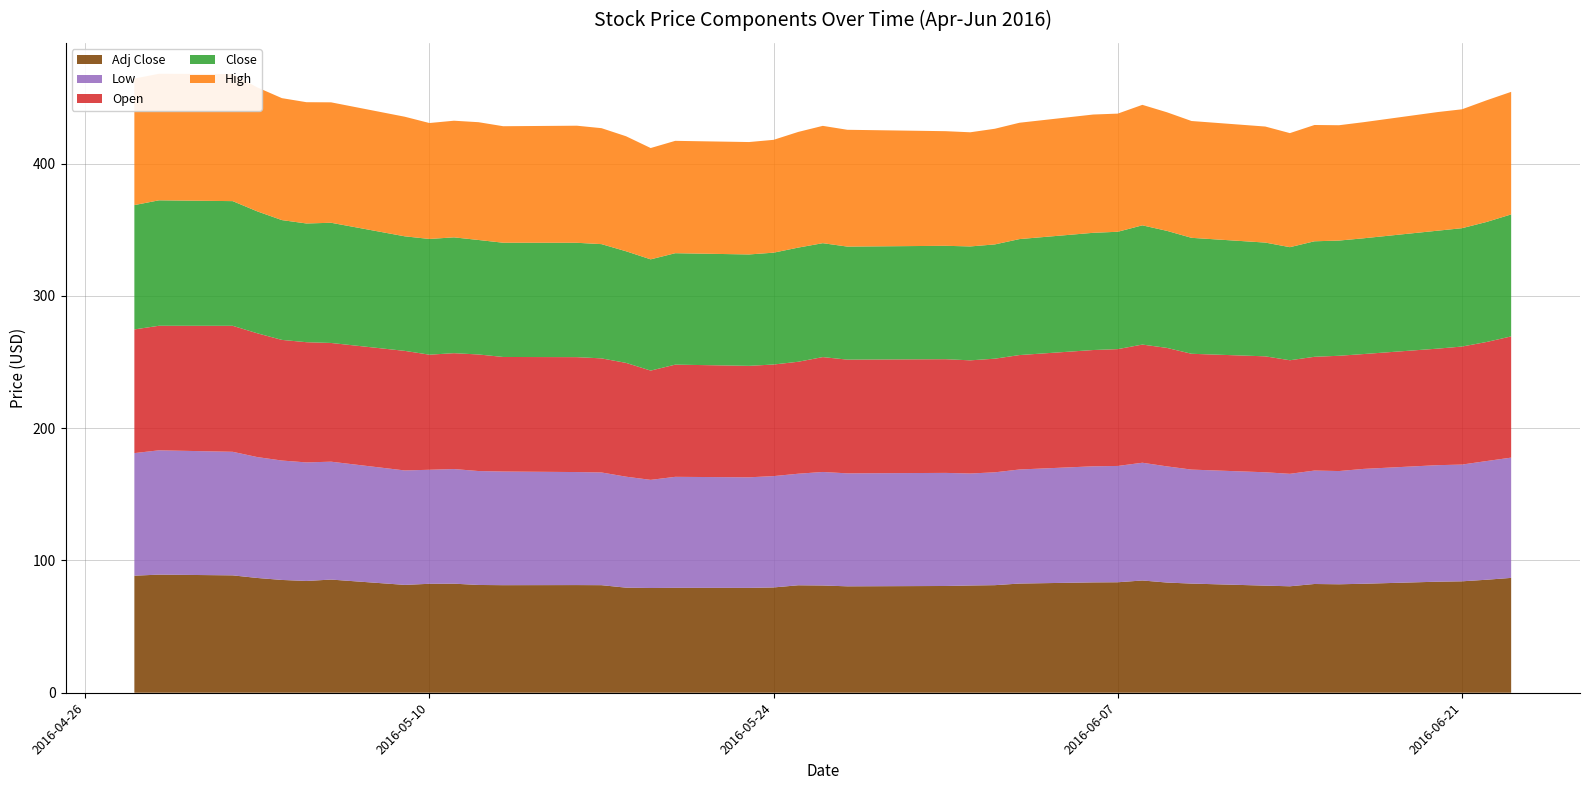

Reading left to right, extract all data points from this chart.

Low: 2016-04-28=92.7	2016-04-29=94.0	2016-05-02=93.4	2016-05-03=91.4	2016-05-04=90.3	2016-05-05=89.6	2016-05-06=89.1	2016-05-09=86.5	2016-05-10=86.2	2016-05-11=86.7	2016-05-12=86.1	2016-05-13=85.9	2016-05-16=85.4	2016-05-17=85.2	2016-05-18=83.9	2016-05-19=81.7	2016-05-20=83.9	2016-05-23=83.6	2016-05-24=84.2	2016-05-25=84.3	2016-05-26=85.8	2016-05-27=85.4	2016-05-31=85.5	2016-06-01=84.7	2016-06-02=85.3	2016-06-03=86.2	2016-06-06=87.7	2016-06-07=87.9	2016-06-08=89.0	2016-06-09=87.8	2016-06-10=86.2	2016-06-13=85.7	2016-06-14=85.0	2016-06-15=85.8	2016-06-16=85.6	2016-06-17=86.8	2016-06-20=88.1	2016-06-21=88.2	2016-06-22=89.7	2016-06-23=90.9
Open: 2016-04-28=93.5	2016-04-29=94.2	2016-05-02=95.2	2016-05-03=93.6	2016-05-04=91.2	2016-05-05=90.9	2016-05-06=89.7	2016-05-09=90.4	2016-05-10=87.0	2016-05-11=87.6	2016-05-12=88.1	2016-05-13=86.6	2016-05-16=86.9	2016-05-17=86.2	2016-05-18=86.0	2016-05-19=82.6	2016-05-20=84.8	2016-05-23=84.3	2016-05-24=84.3	2016-05-25=84.6	2016-05-26=86.8	2016-05-27=86.0	2016-05-31=85.9	2016-06-01=85.5	2016-06-02=85.9	2016-06-03=86.5	2016-06-06=87.9	2016-06-07=88.3	2016-06-08=89.3	2016-06-09=89.6	2016-06-10=87.6	2016-06-13=87.6	2016-06-14=85.8	2016-06-15=86.0	2016-06-16=87.1	2016-06-17=86.8	2016-06-20=88.1	2016-06-21=89.2	2016-06-22=90.0	2016-06-23=91.6
Close: 2016-04-28=94.0	2016-04-29=94.8	2016-05-02=94.2	2016-05-03=92.2	2016-05-04=90.6	2016-05-05=89.7	2016-05-06=90.9	2016-05-09=86.6	2016-05-10=87.5	2016-05-11=87.6	2016-05-12=86.5	2016-05-13=86.4	2016-05-16=86.4	2016-05-17=86.4	2016-05-18=84.4	2016-05-19=84.1	2016-05-20=84.2	2016-05-23=84.2	2016-05-24=84.5	2016-05-25=86.3	2016-05-26=86.1	2016-05-27=85.4	2016-05-31=85.7	2016-06-01=86.1	2016-06-02=86.4	2016-06-03=87.7	2016-06-06=88.6	2016-06-07=88.7	2016-06-08=90.1	2016-06-09=88.5	2016-06-10=87.6	2016-06-13=86.0	2016-06-14=85.5	2016-06-15=87.3	2016-06-16=87.1	2016-06-17=87.5	2016-06-20=89.2	2016-06-21=89.5	2016-06-22=90.7	2016-06-23=92.2
High: 2016-04-28=95.6	2016-04-29=95.7	2016-05-02=96.1	2016-05-03=93.7	2016-05-04=92.2	2016-05-05=91.7	2016-05-06=91.0	2016-05-09=90.4	2016-05-10=87.6	2016-05-11=88.2	2016-05-12=89.0	2016-05-13=88.1	2016-05-16=88.5	2016-05-17=87.7	2016-05-18=86.9	2016-05-19=84.1	2016-05-20=84.9	2016-05-23=85.0	2016-05-24=85.3	2016-05-25=87.4	2016-05-26=88.7	2016-05-27=88.3	2016-05-31=86.6	2016-06-01=86.3	2016-06-02=87.4	2016-06-03=87.9	2016-06-06=89.4	2016-06-07=89.3	2016-06-08=91.1	2016-06-09=89.6	2016-06-10=88.3	2016-06-13=87.7	2016-06-14=86.2	2016-06-15=87.9	2016-06-16=87.2	2016-06-17=87.8	2016-06-20=89.7	2016-06-21=89.9	2016-06-22=91.9	2016-06-23=92.6
Adj Close: 2016-04-28=88.5	2016-04-29=89.3	2016-05-02=88.7	2016-05-03=86.8	2016-05-04=85.3	2016-05-05=84.5	2016-05-06=85.5	2016-05-09=81.5	2016-05-10=82.4	2016-05-11=82.4	2016-05-12=81.5	2016-05-13=81.3	2016-05-16=81.4	2016-05-17=81.3	2016-05-18=79.4	2016-05-19=79.2	2016-05-20=79.3	2016-05-23=79.3	2016-05-24=79.6	2016-05-25=81.2	2016-05-26=81.1	2016-05-27=80.4	2016-05-31=80.7	2016-06-01=81.1	2016-06-02=81.3	2016-06-03=82.5	2016-06-06=83.4	2016-06-07=83.5	2016-06-08=84.9	2016-06-09=83.3	2016-06-10=82.5	2016-06-13=81.0	2016-06-14=80.5	2016-06-15=82.2	2016-06-16=82.0	2016-06-17=82.4	2016-06-20=83.9	2016-06-21=84.2	2016-06-22=85.4	2016-06-23=86.8